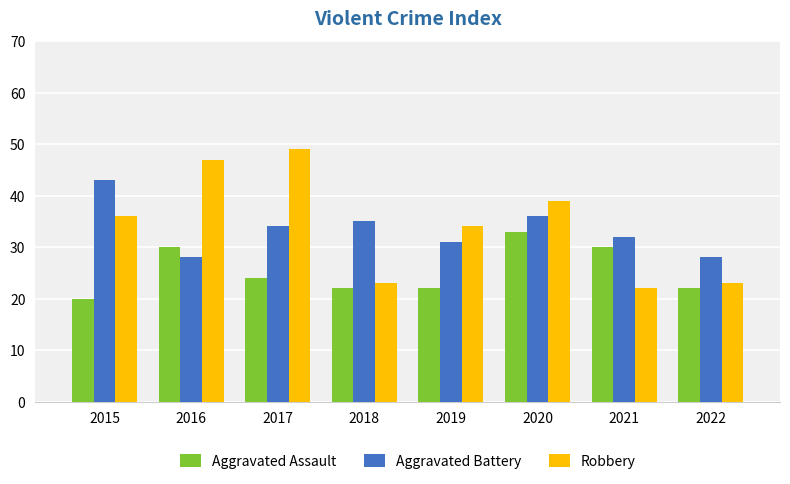

Is it true that Aggravated Assault equals 29 at 2019?

False